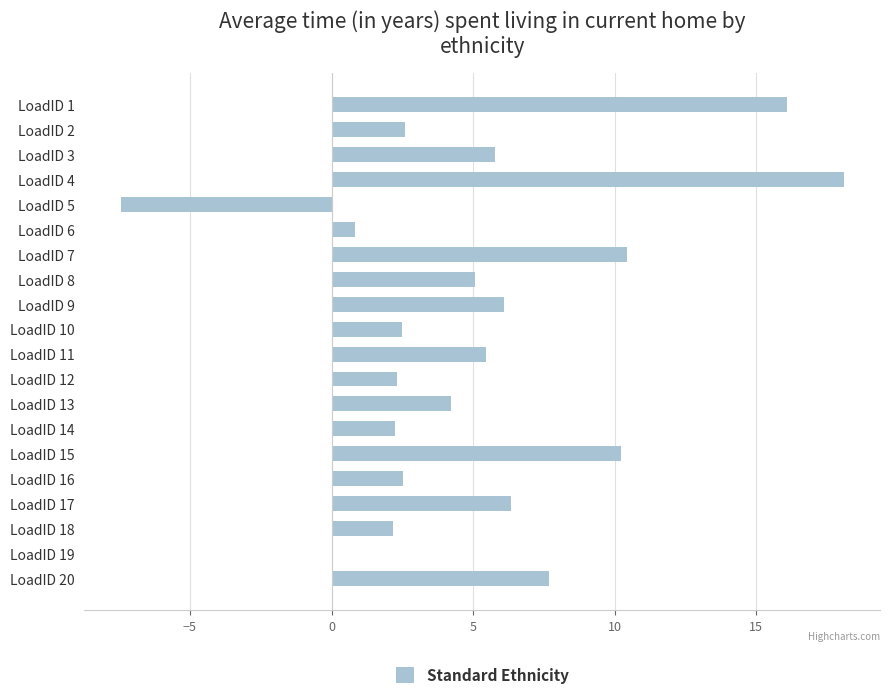

What is the sum of the values at LoadID 1 and LoadID 17?

22.4